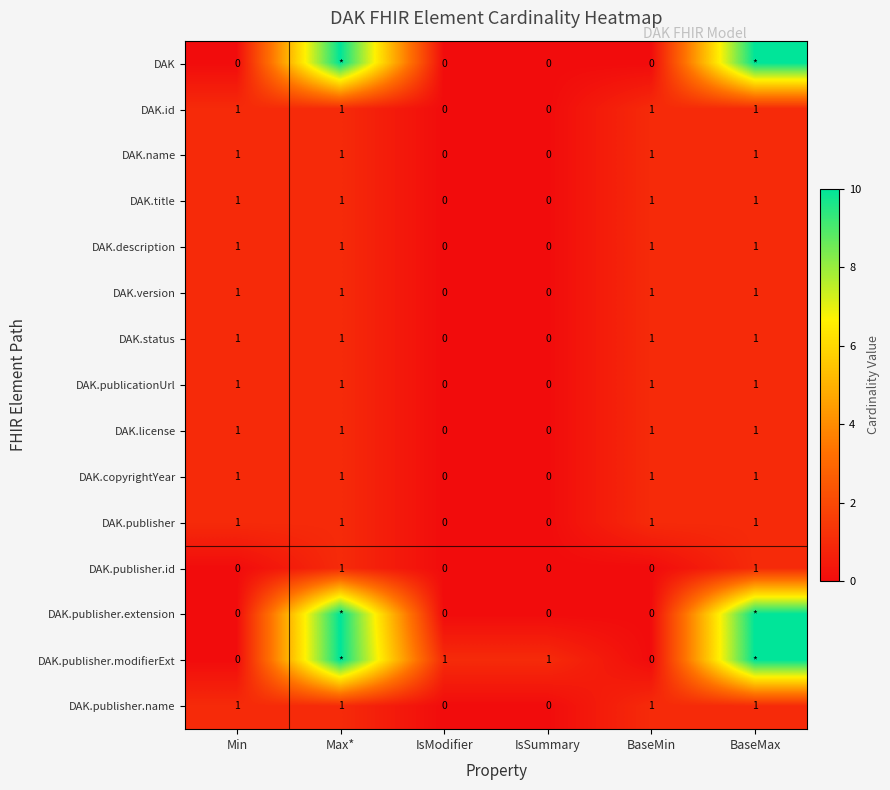

How many distinct data groups are displayed?

15